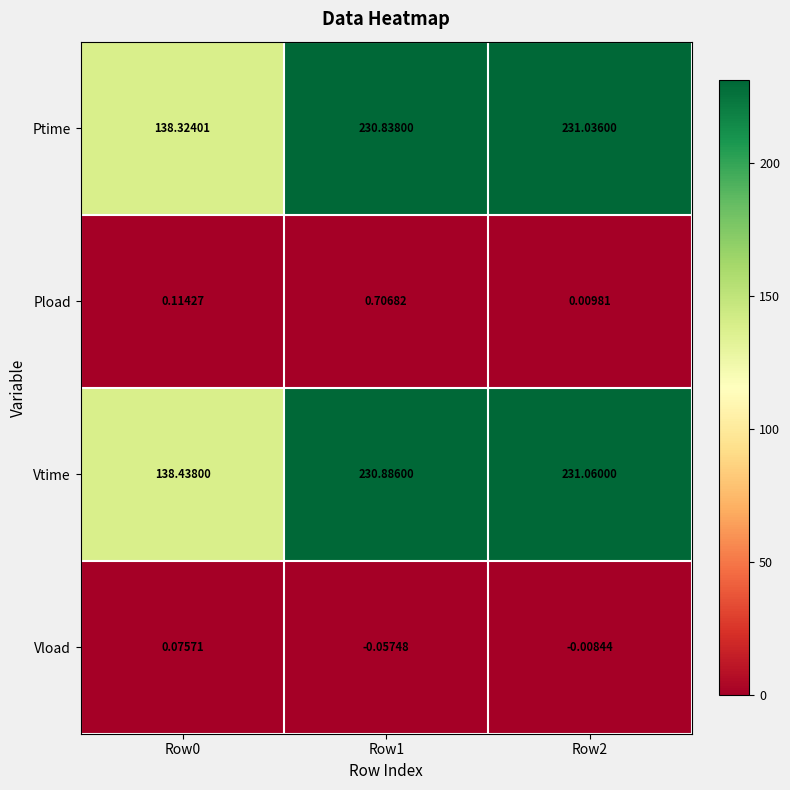

At Row2, list the series in order from largest to smallest.

Vtime, Ptime, Pload, Vload